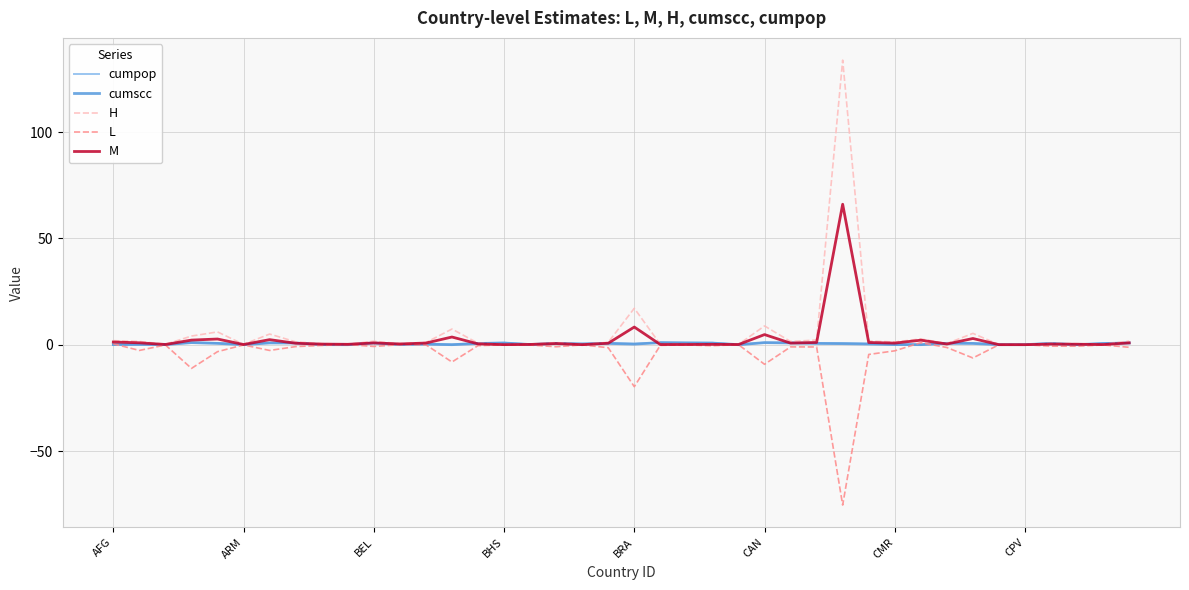

Which series has the widest spread of values?

H